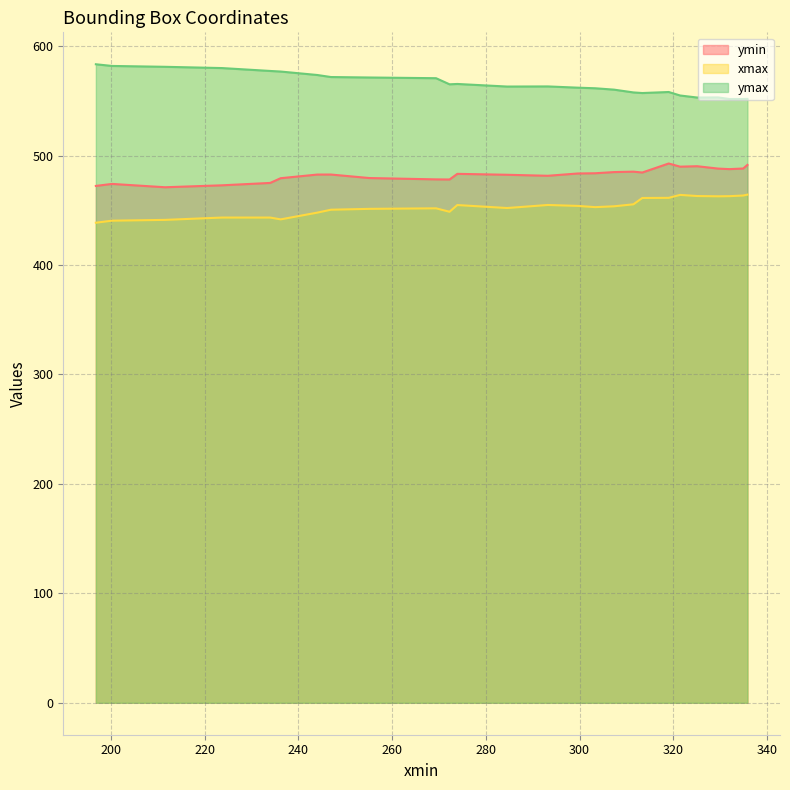

True or false: xmax and ymax cross at least once.

False